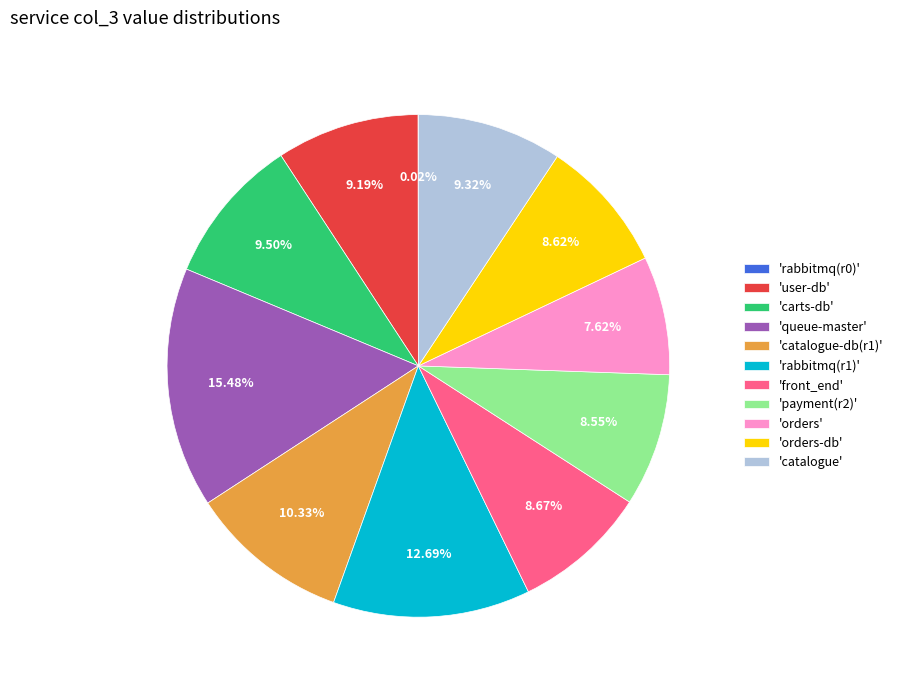

Which has a higher value, 'orders-db' or 'orders'?

'orders-db'